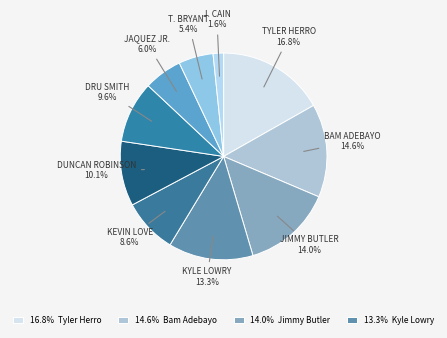

How many slices are in this pie chart?

10